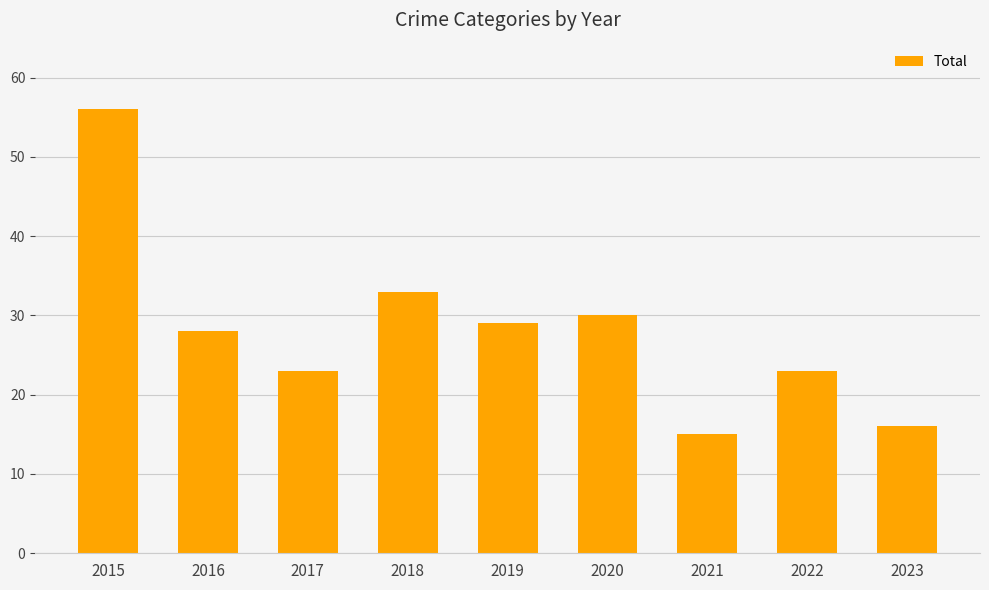

At which category does the chart reach its peak across all series?

2015